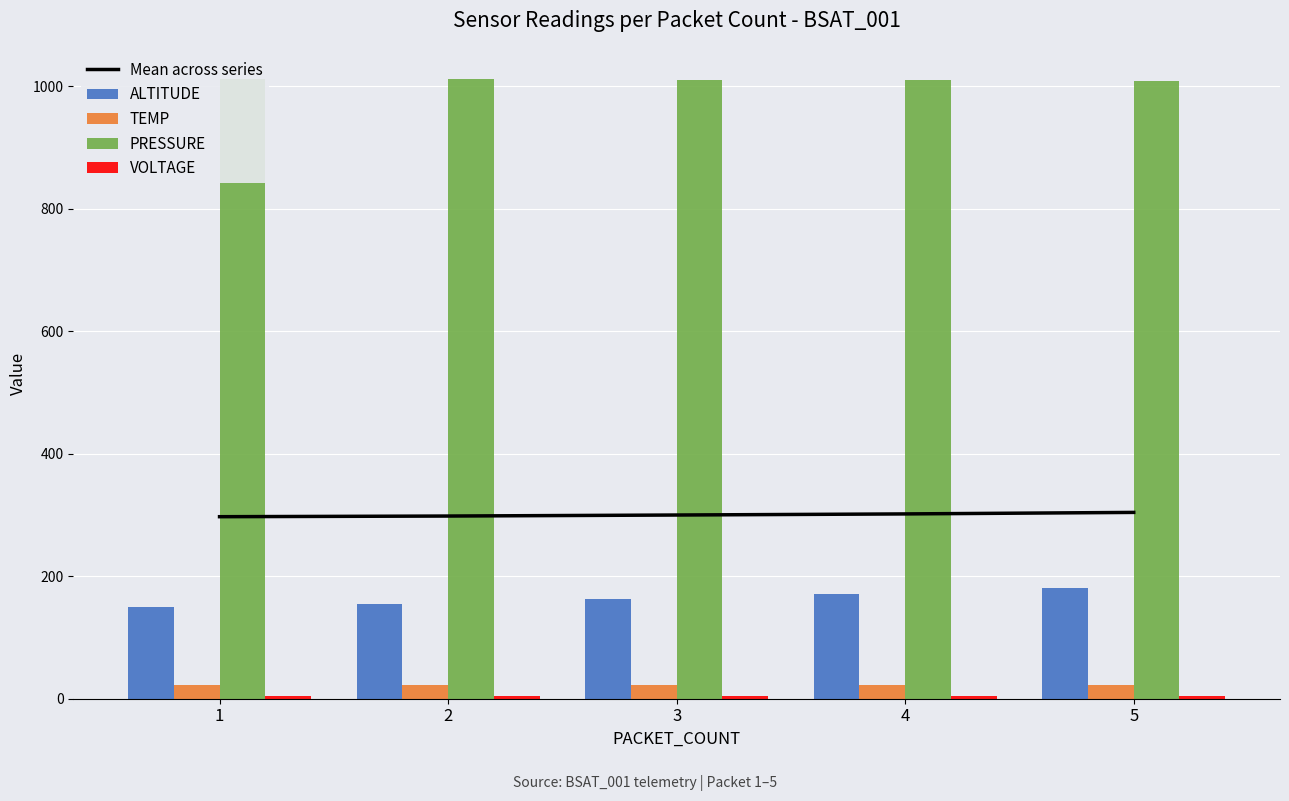

What is the sum of the Mean across series values at 1 and 4?

599.0